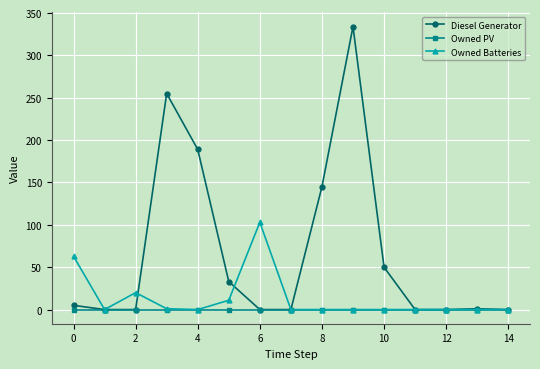

Which series has the largest range (max minus min)?

Diesel Generator